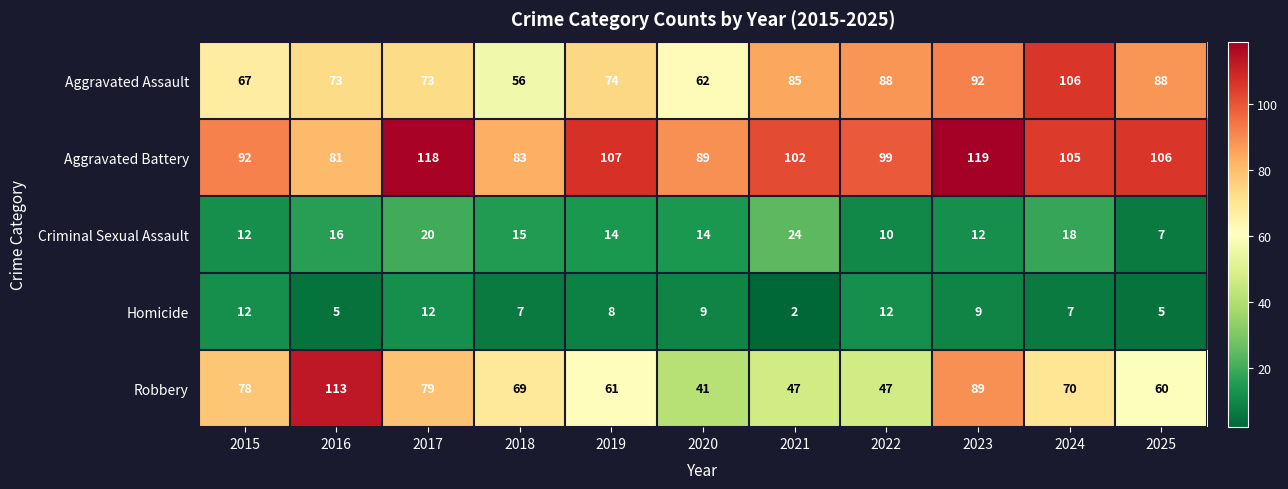

What is the spread (max minus min) of values at 2015?

80